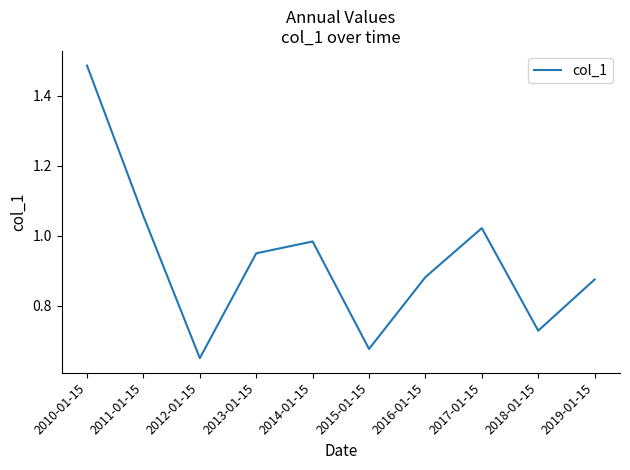

Which category has the lowest value across all series?

2012-01-15